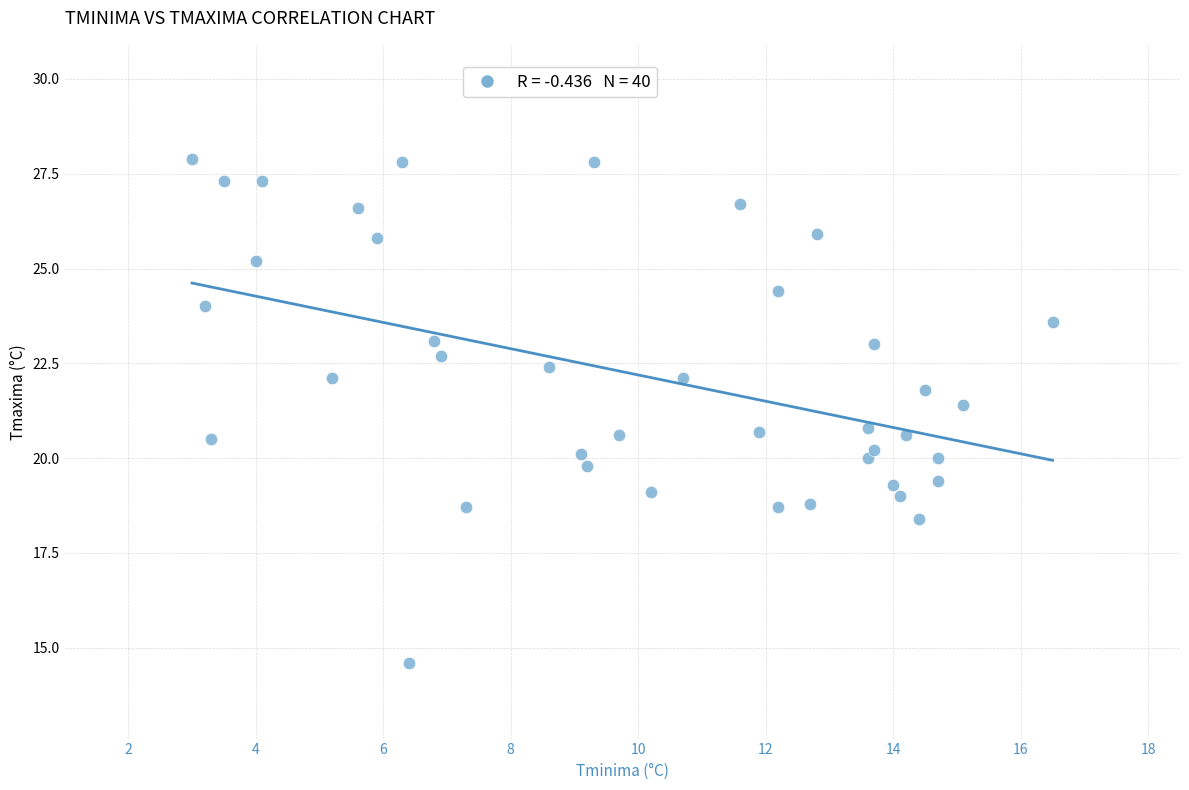

What is the range of Y values (max minus min)?

13.3